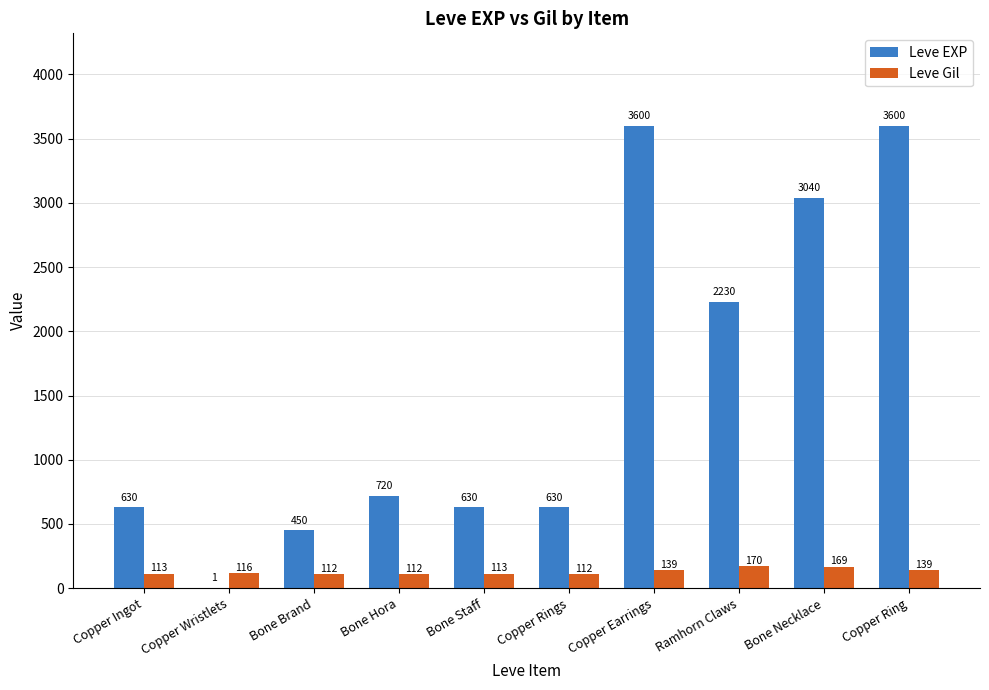

Is it true that Leve EXP equals 3600 at Copper Ring?

True